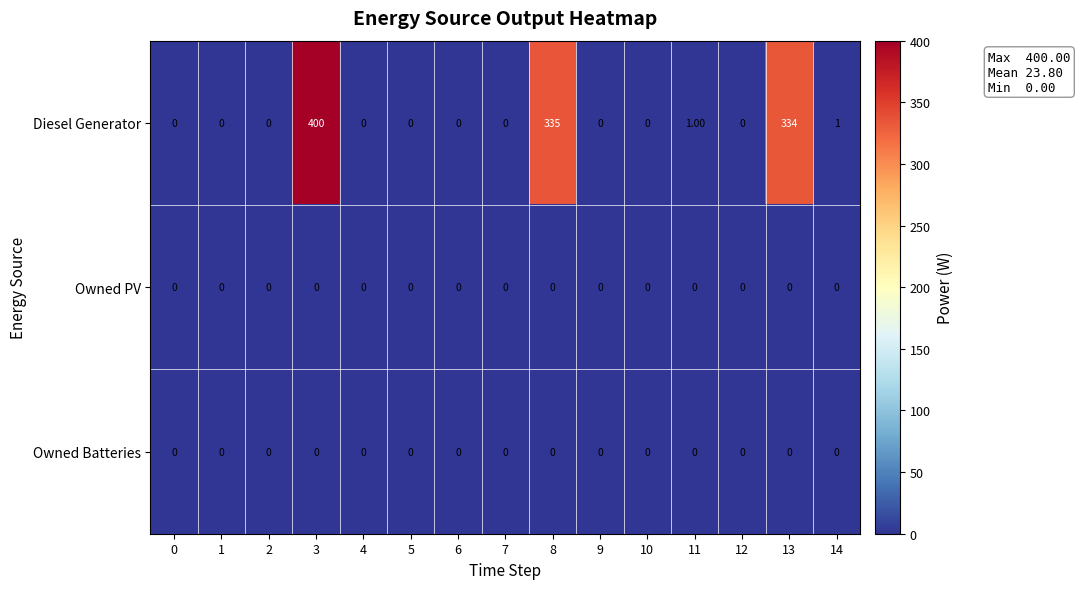

What is the spread (max minus min) of values at 13?

334